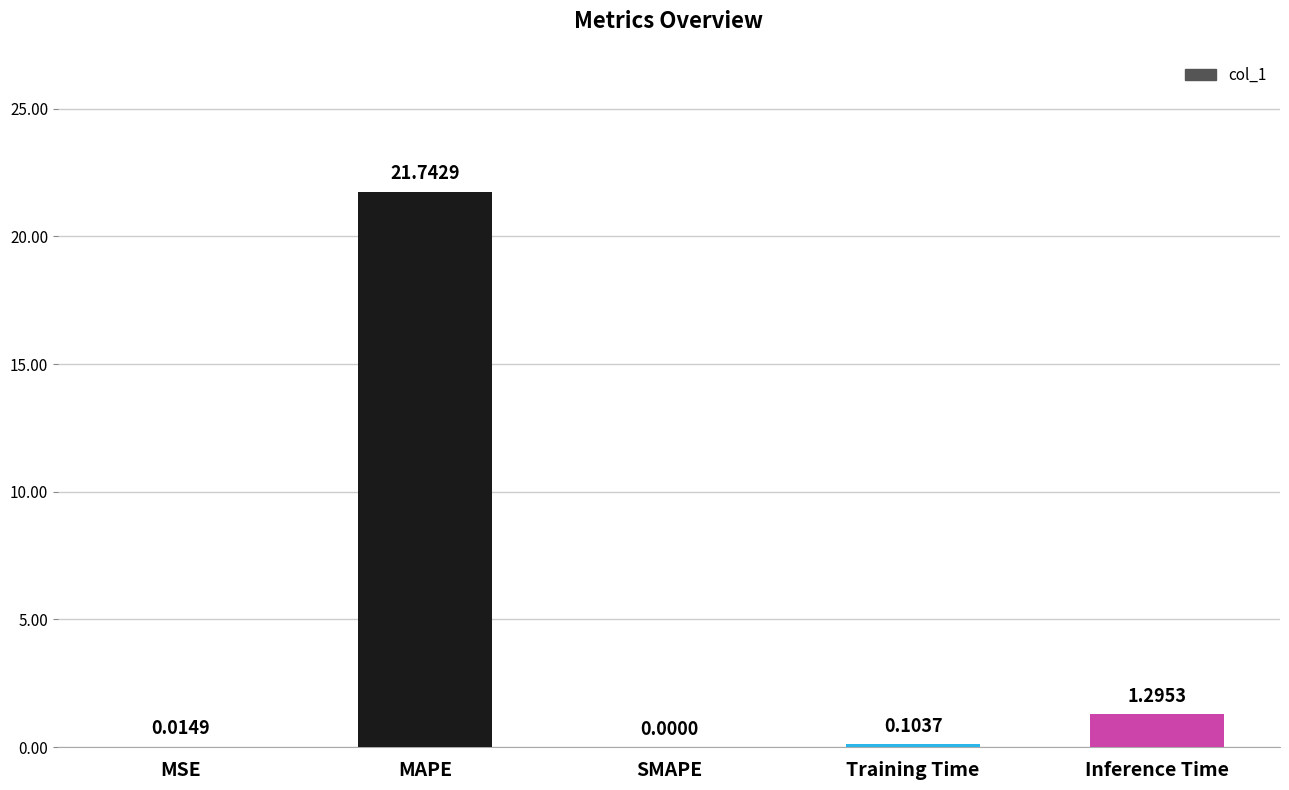

How many positive values are there?

4